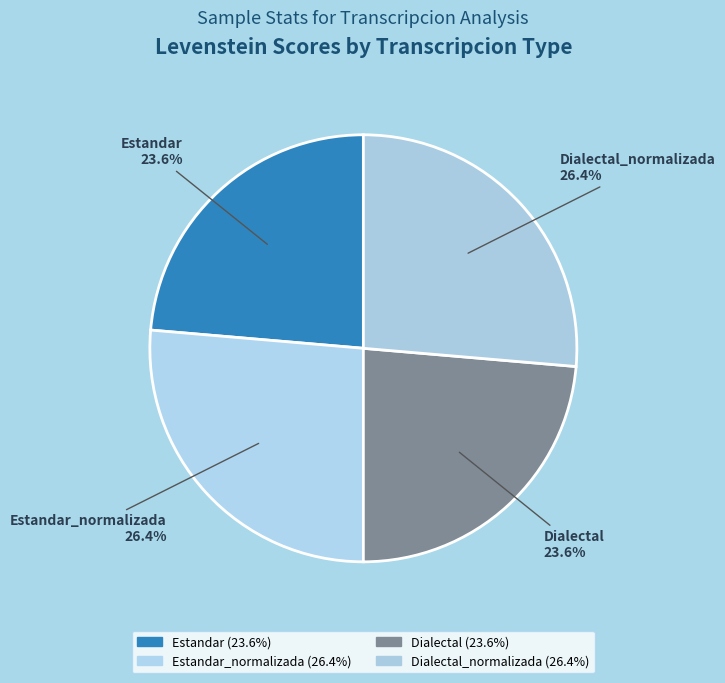

Count the number of slices in the pie.

4